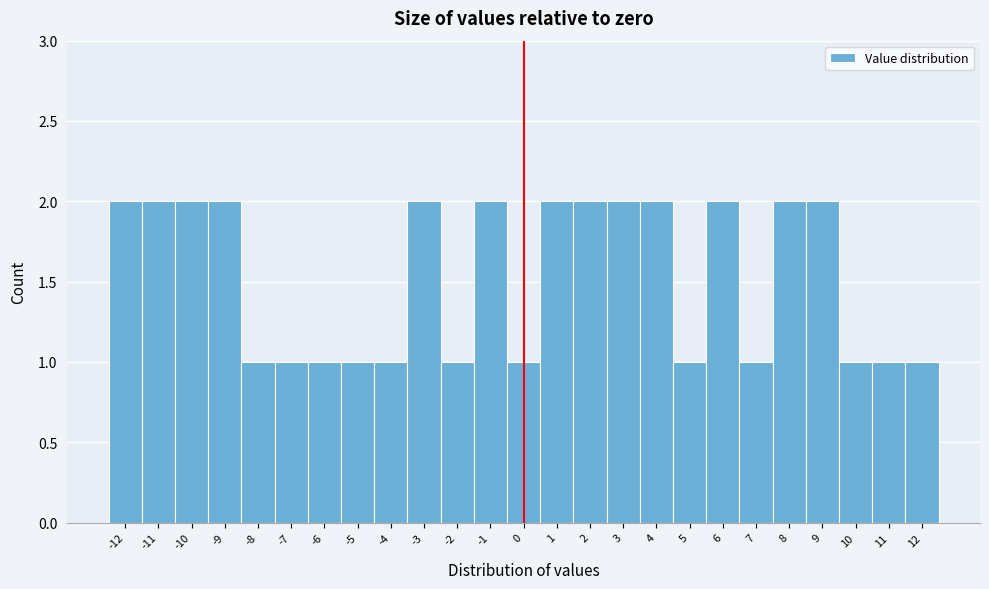

Reading left to right, transcribe this chart: for each bar, give the range it covers on the x-axis and its height. The values are not printed on the chart, so give them approximately, as read against the axis.

-12.5 to -11.5: 2
-11.5 to -10.5: 2
-10.5 to -9.5: 2
-9.5 to -8.5: 2
-8.5 to -7.5: 1
-7.5 to -6.5: 1
-6.5 to -5.5: 1
-5.5 to -4.5: 1
-4.5 to -3.5: 1
-3.5 to -2.5: 2
-2.5 to -1.5: 1
-1.5 to -0.5: 2
-0.5 to 0.5: 1
0.5 to 1.5: 2
1.5 to 2.5: 2
2.5 to 3.5: 2
3.5 to 4.5: 2
4.5 to 5.5: 1
5.5 to 6.5: 2
6.5 to 7.5: 1
7.5 to 8.5: 2
8.5 to 9.5: 2
9.5 to 10.5: 1
10.5 to 11.5: 1
11.5 to 12.5: 1